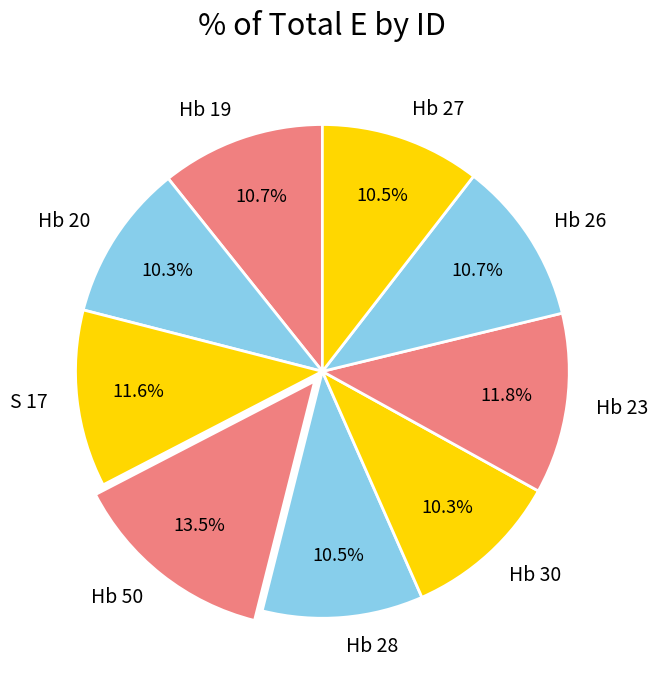

What is the ratio of the value at S 17 to the value at Hb 23?

1.0